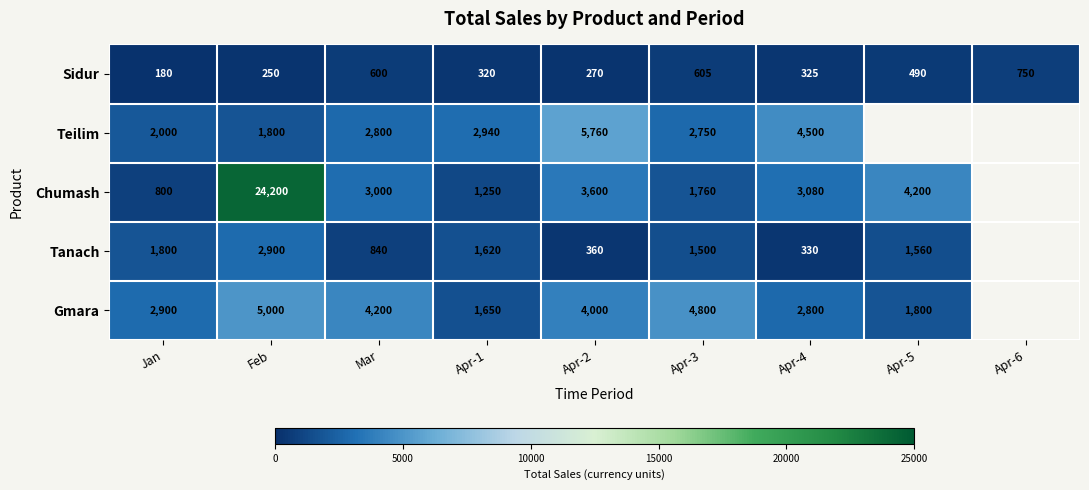

At how many categories does at least one series exceed 9617?

1